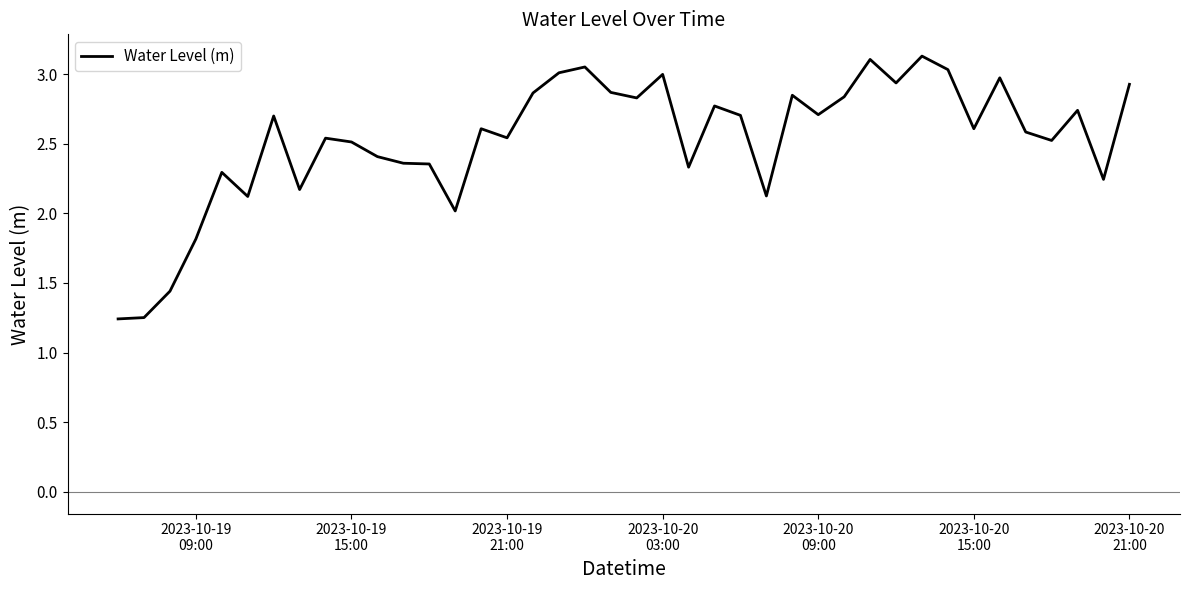

What is the average value?

2.5